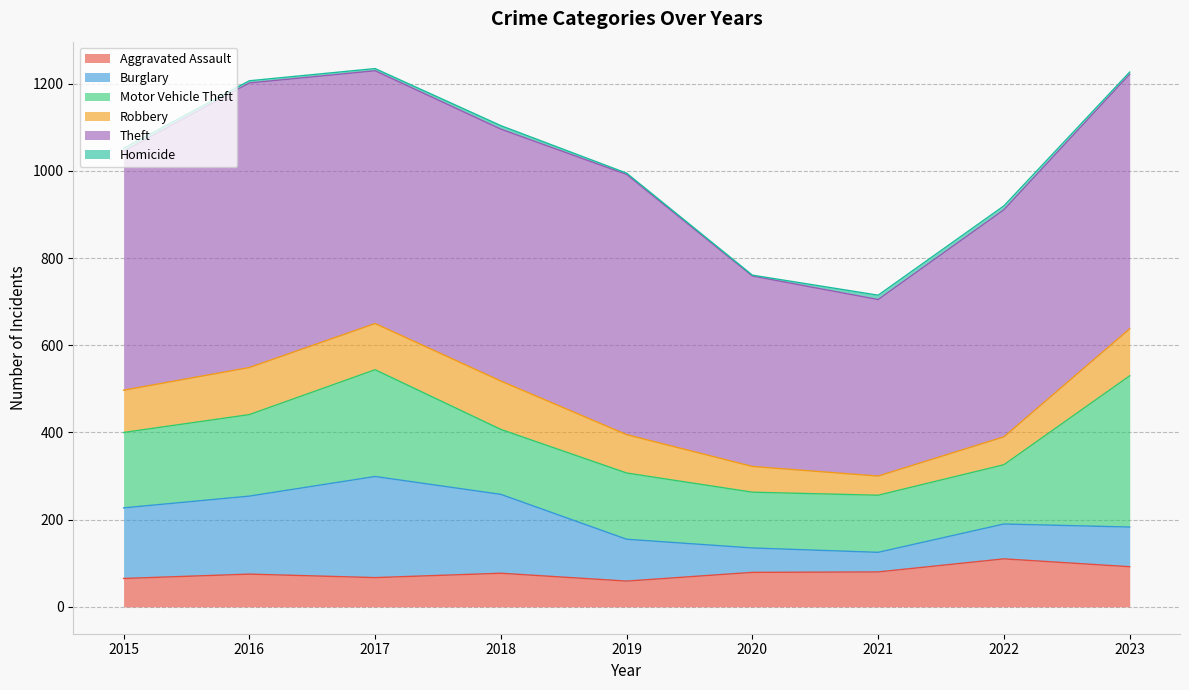

Is the value of Theft at 2022 greater than the value of Robbery at 2016?

Yes